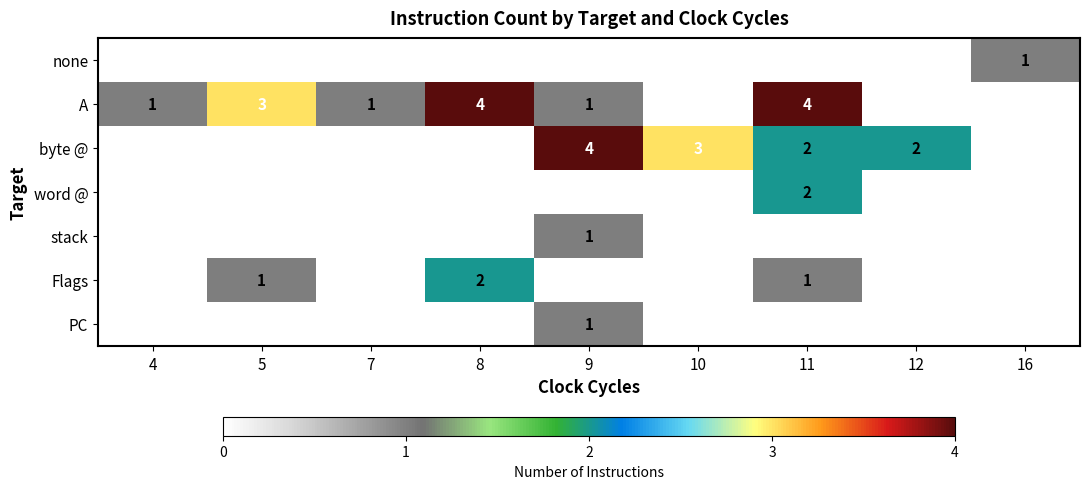

Is it true that A equals 2 at 7?

False